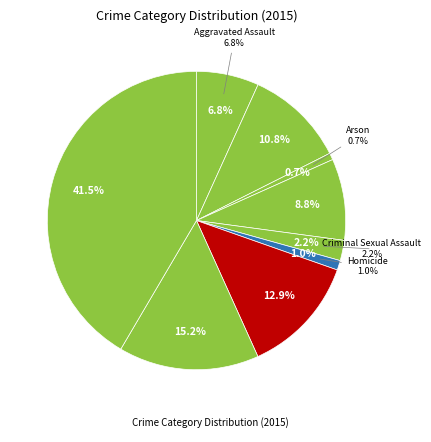

Which category has the biggest portion of the pie?

Theft